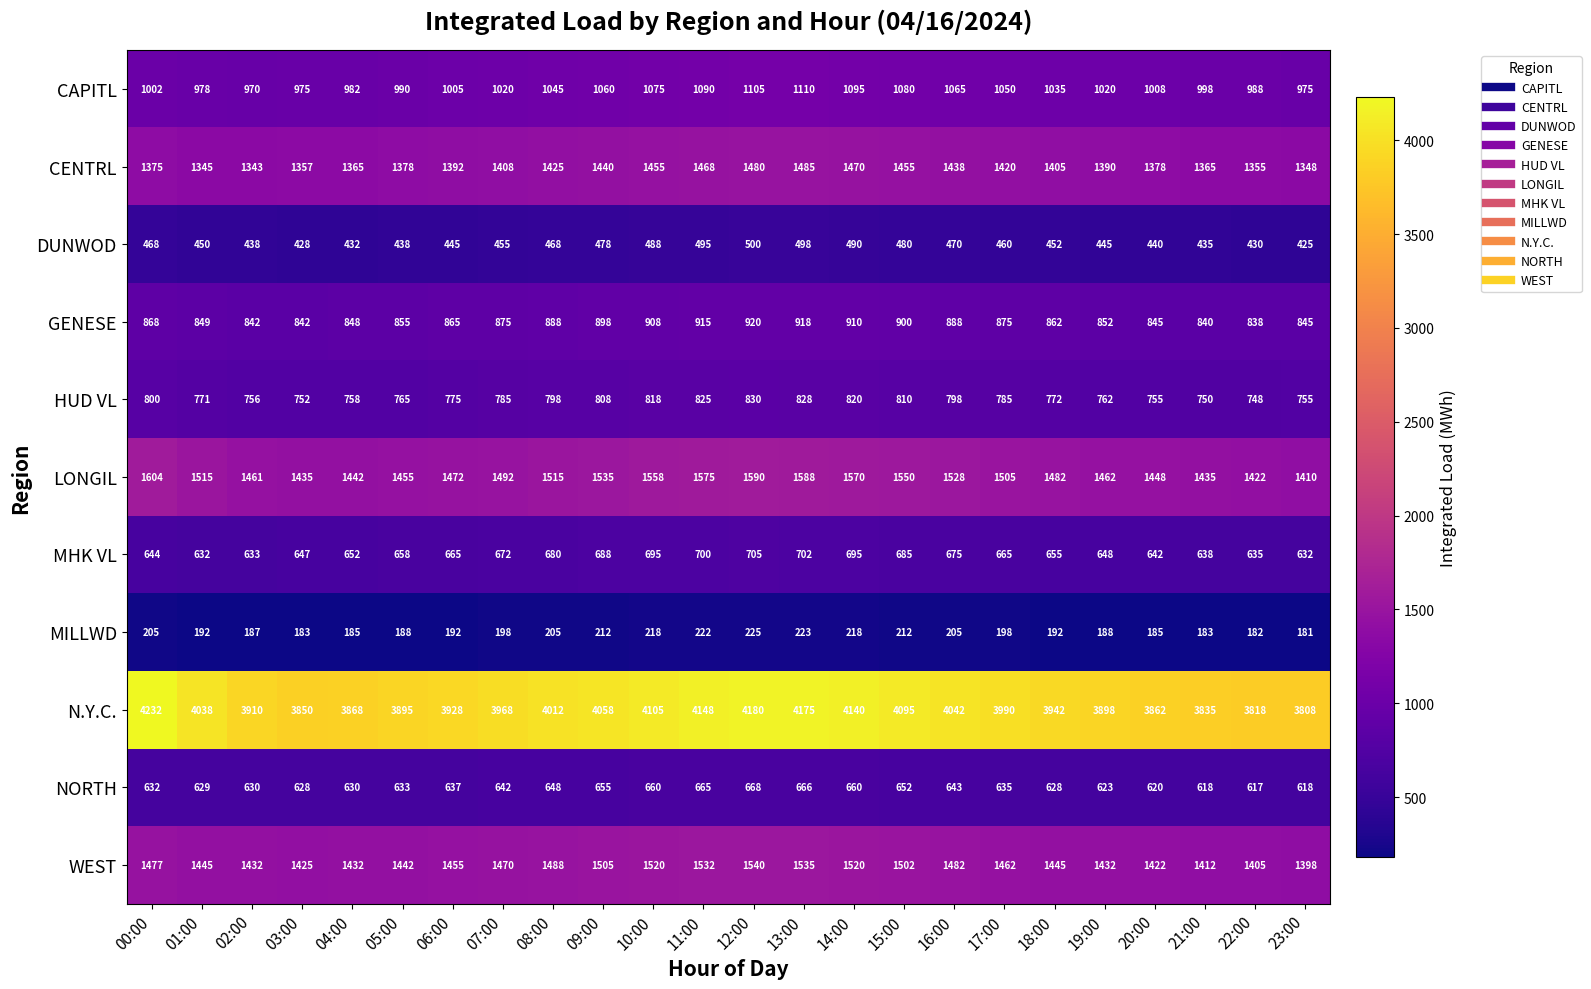

What is the approximate value of NORTH at 19:00, to the nearest 10?

620